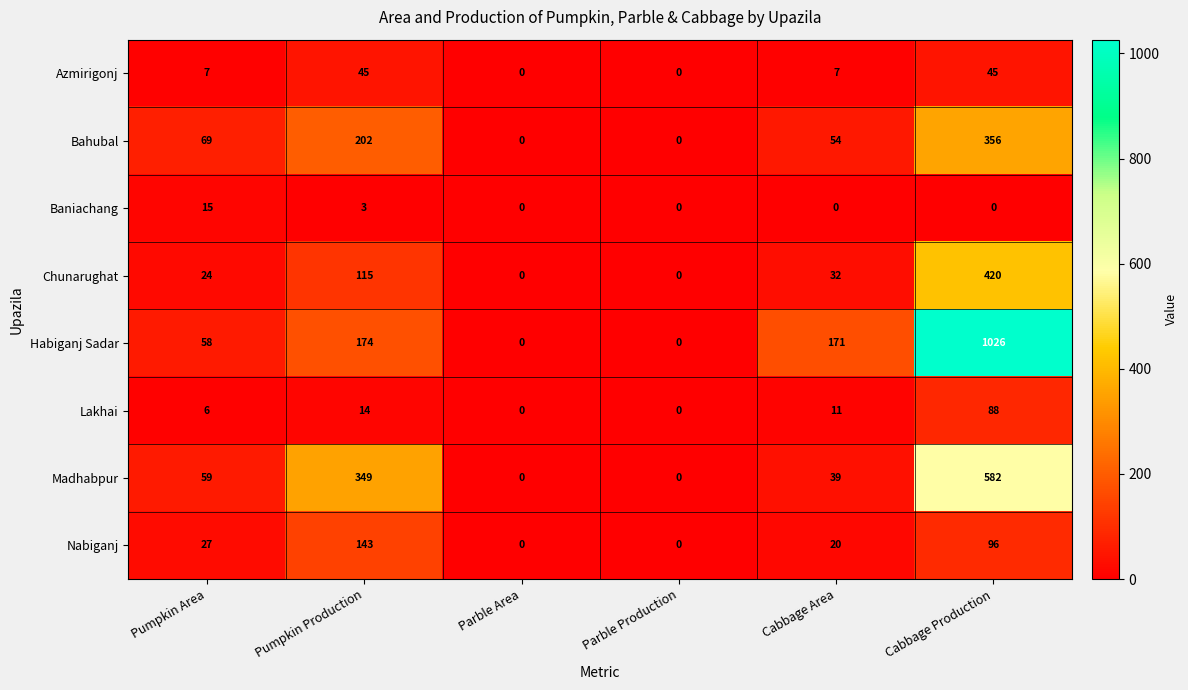

Which series has the largest total across all categories?

Habiganj Sadar